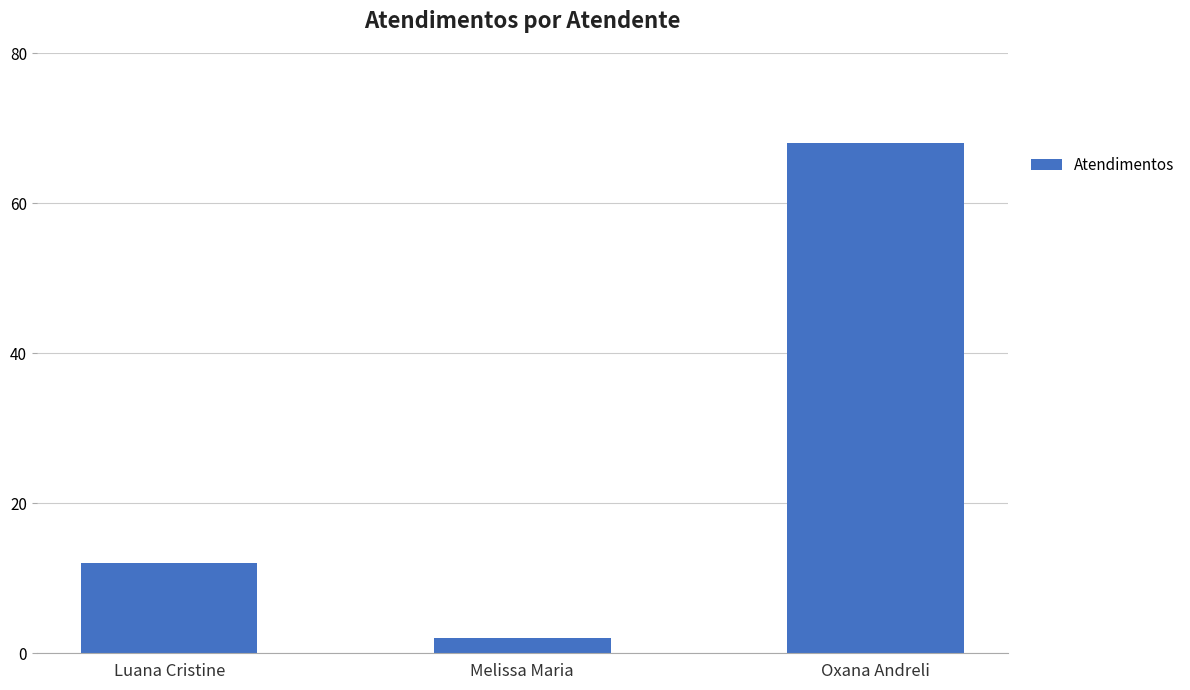

List the labels in order of value, largest first.

Oxana Andreli, Luana Cristine, Melissa Maria